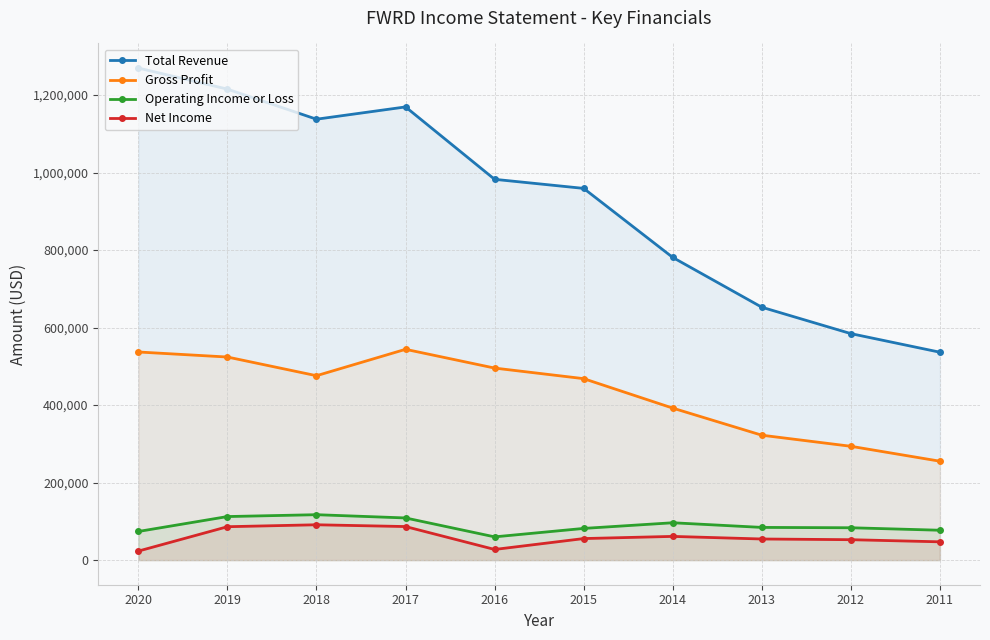

Between 2019 and 2015, which series saw the biggest shift?

Total Revenue